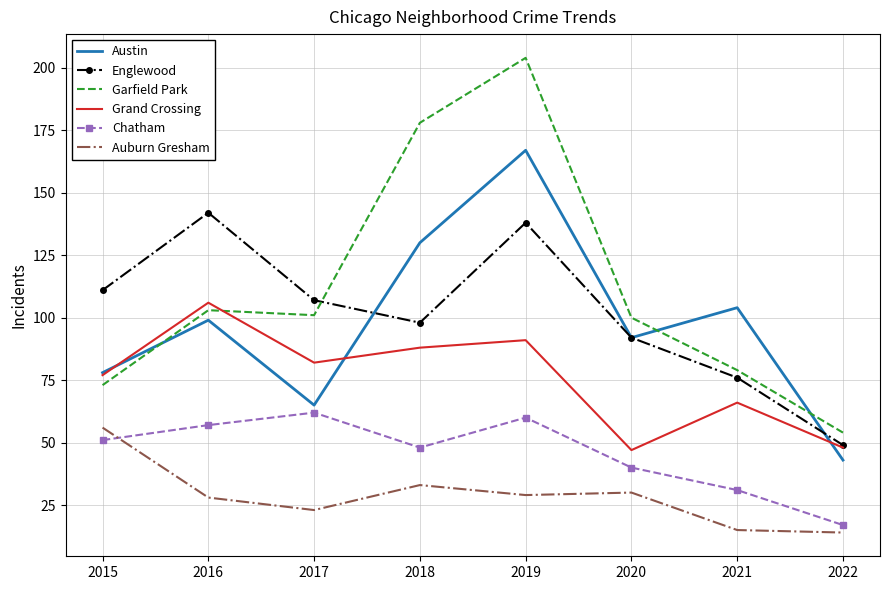

What is the sum of all Chatham values?

366